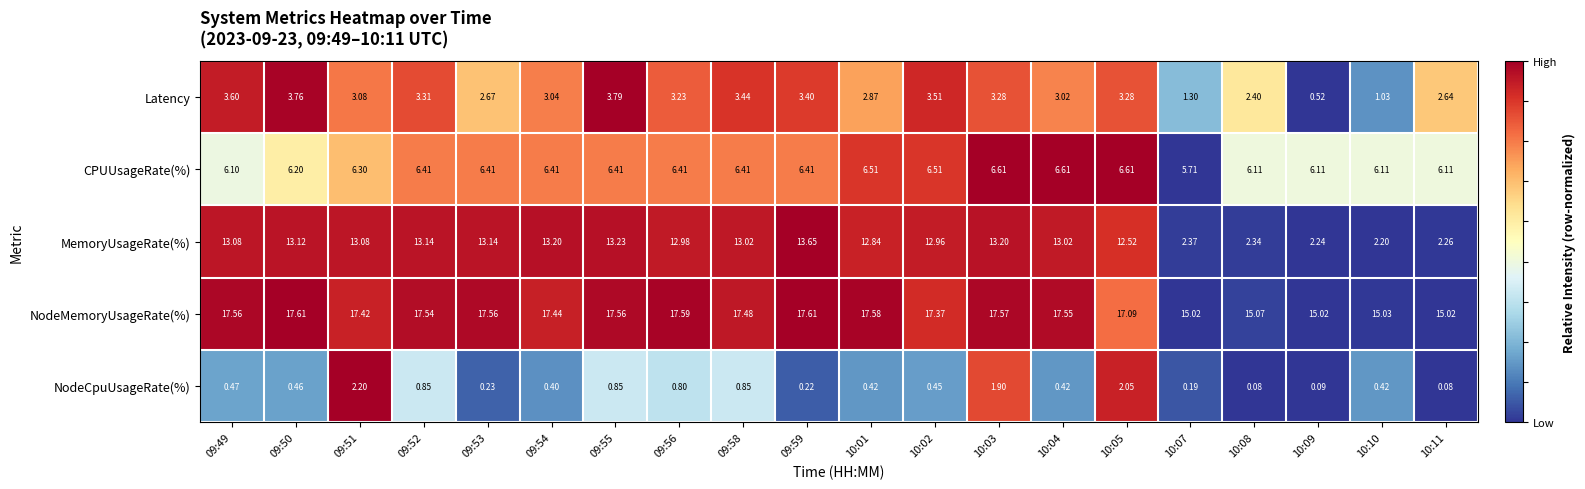

Between 10:01 and 10:02, which series saw the biggest shift?

Latency